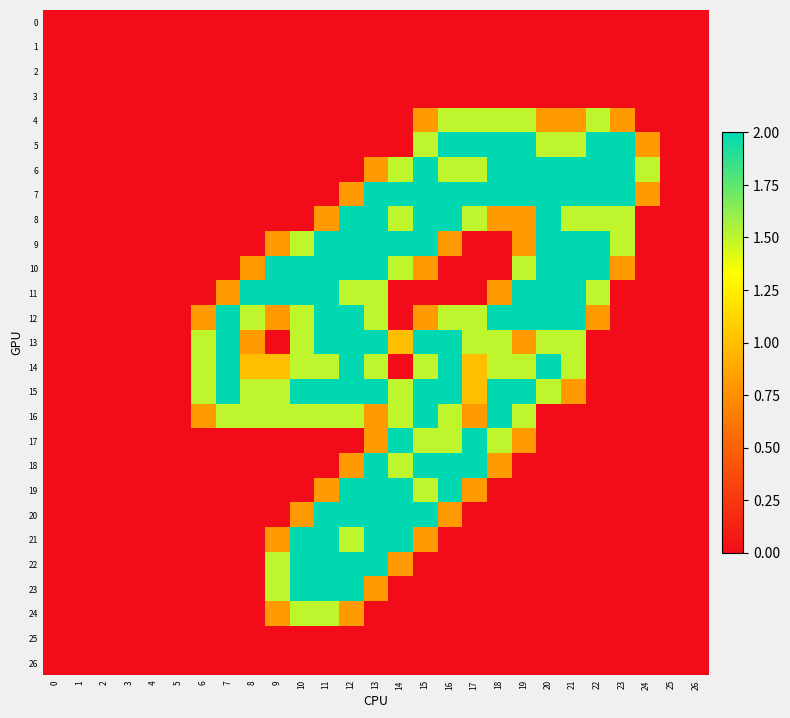

What is the difference between the highest and lowest values at 12?

2.0